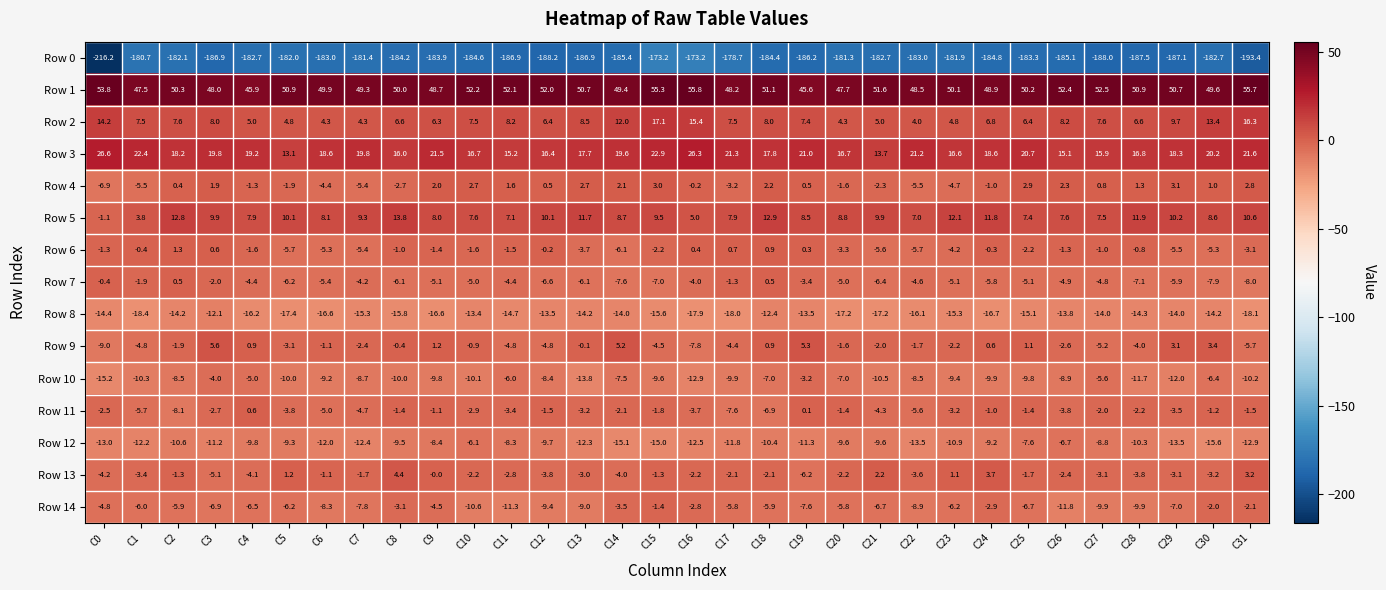

The Row 0 series shows -73.7 at C25. True or false?

False